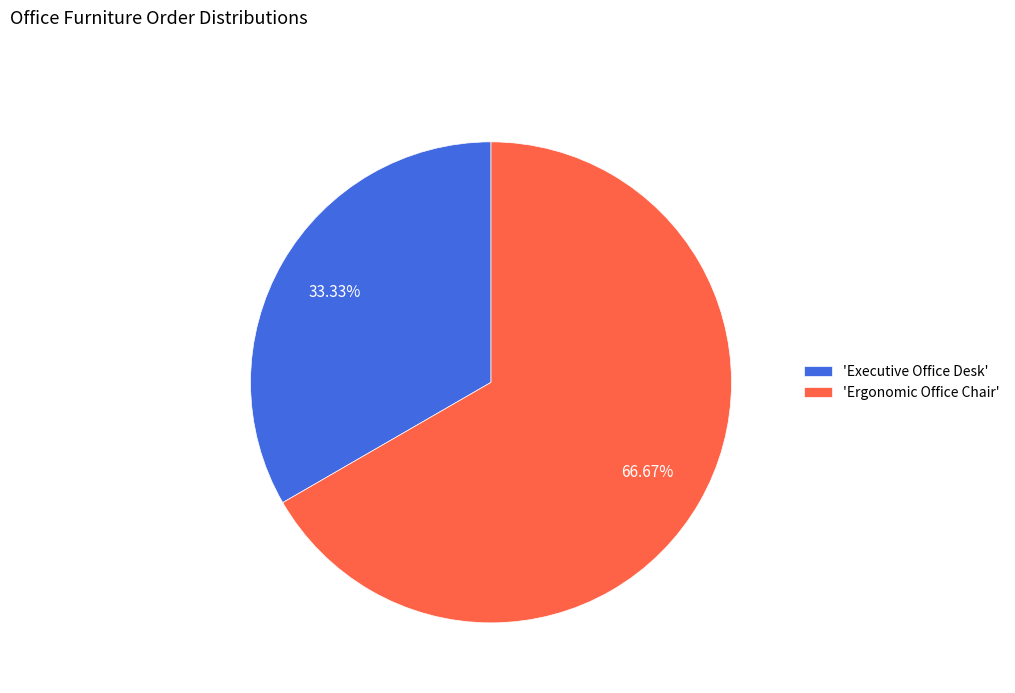

Which category has the biggest portion of the pie?

'Ergonomic Office Chair'